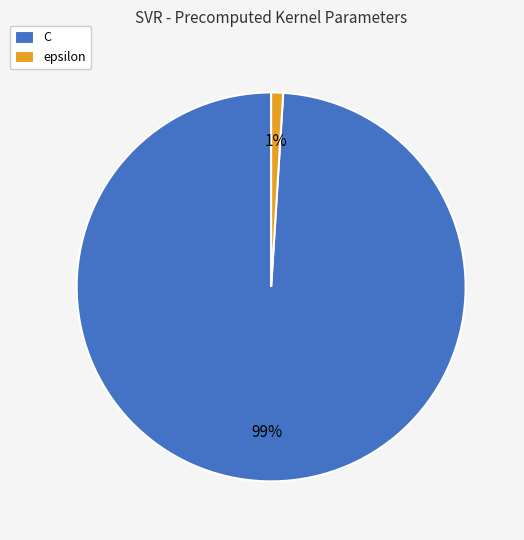

How many segments does this pie chart have?

2